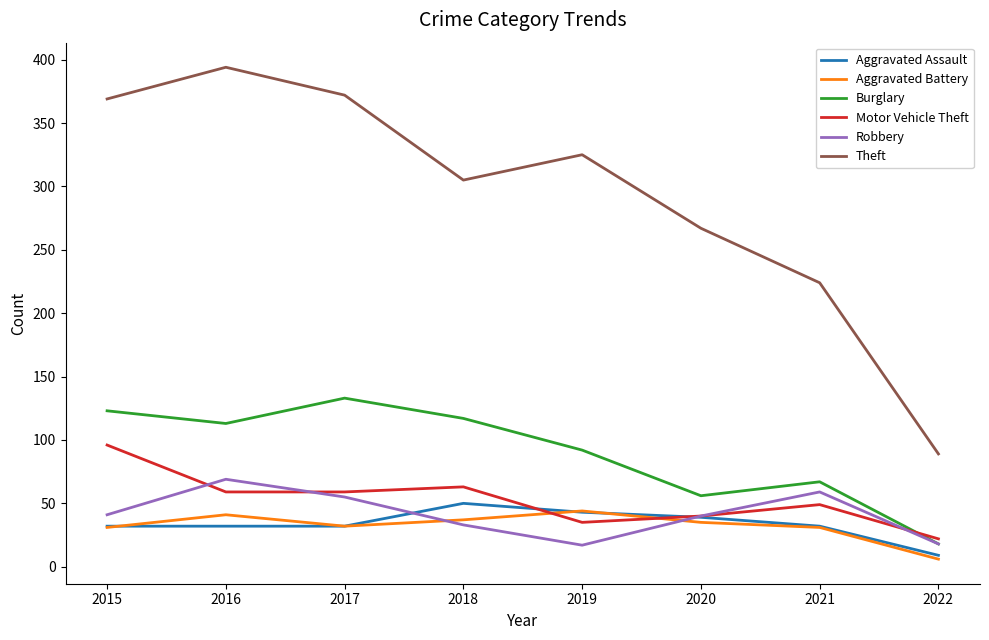

Is this an area chart (filled region under the line)?

No